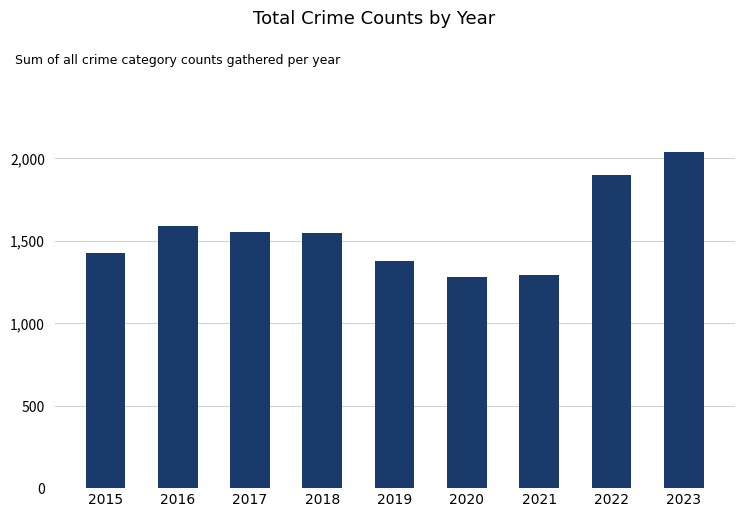

Approximately how many times larger is the value at 2021 compared to 2019?

0.9